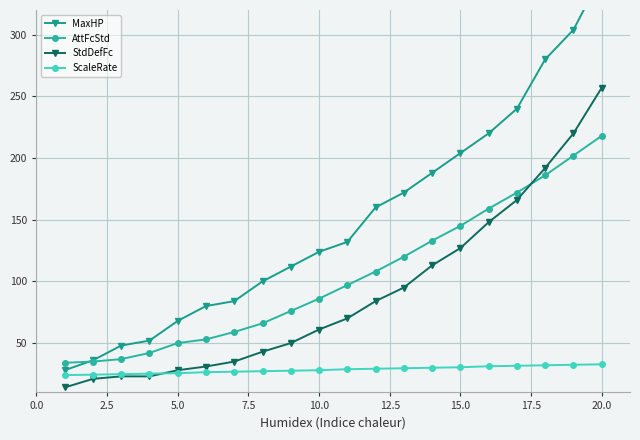

True or false: StdDefFc and AttFcStd cross at least once.

True